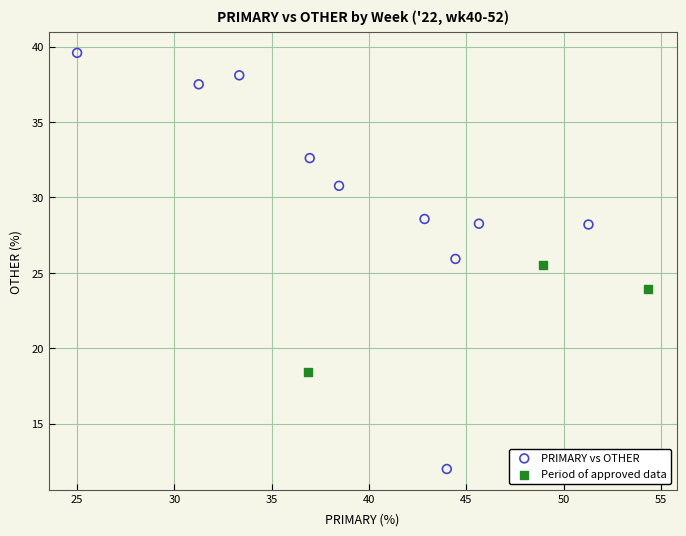

Which series reaches the maximum Y coordinate?

PRIMARY vs OTHER